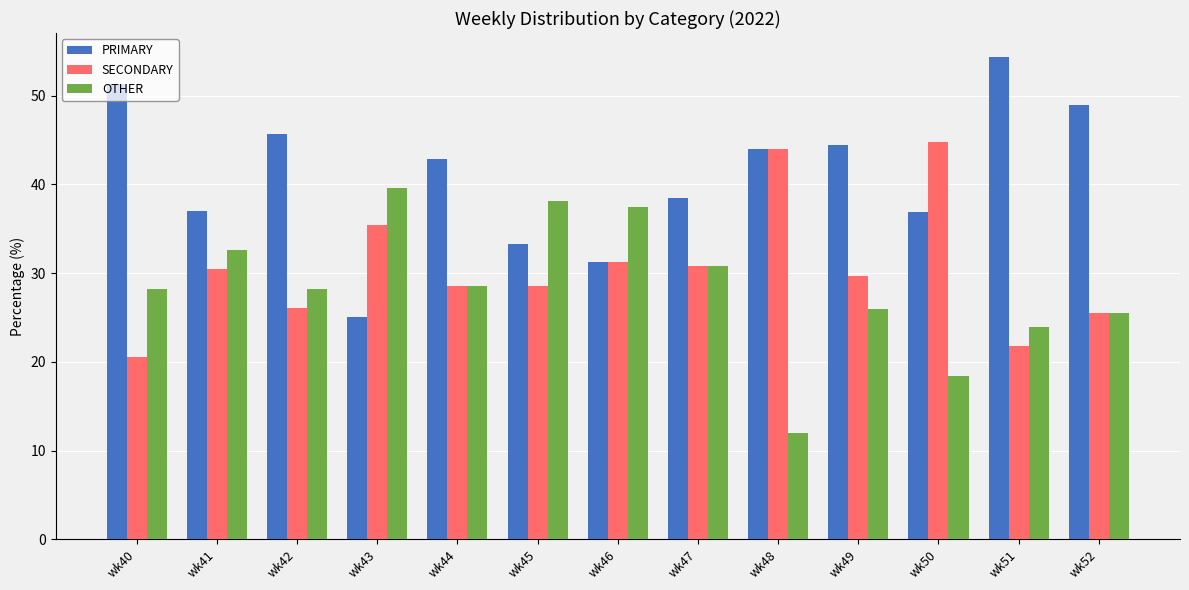

What is the total value across all series at wk49?

100.0